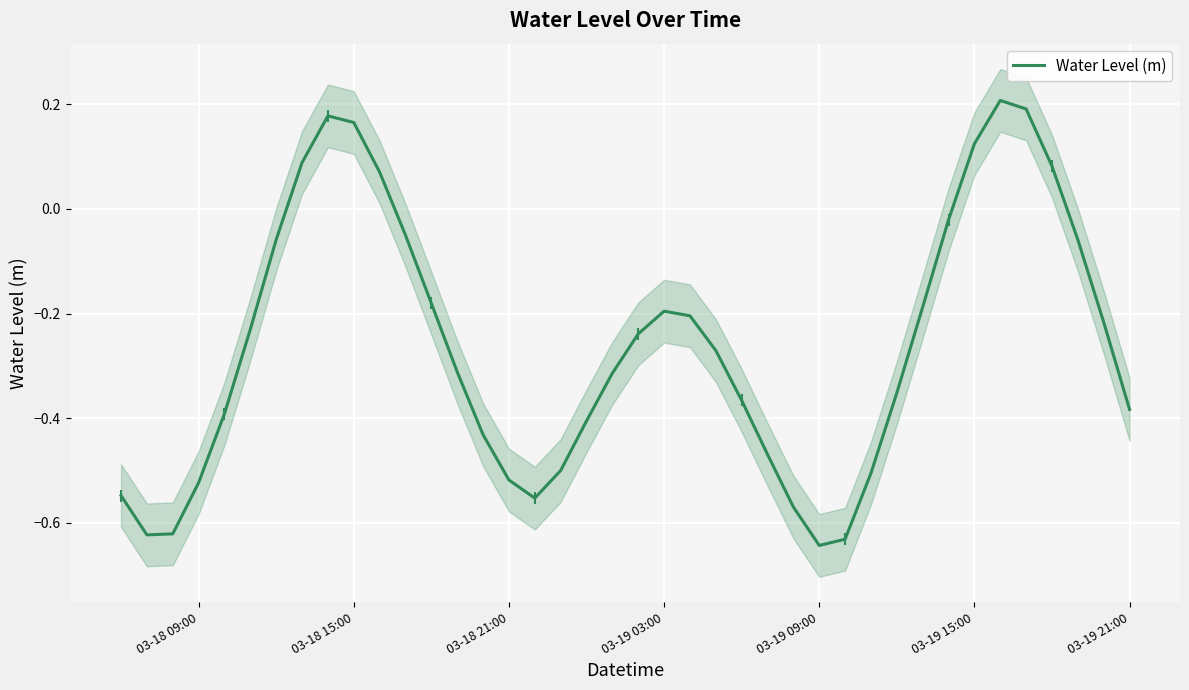

Is it true that Water Level (m) equals -0.5 at 03-19 21:00?

False